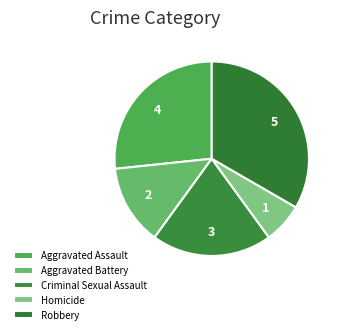

How much of the chart is everything except Criminal Sexual Assault?

80.0%